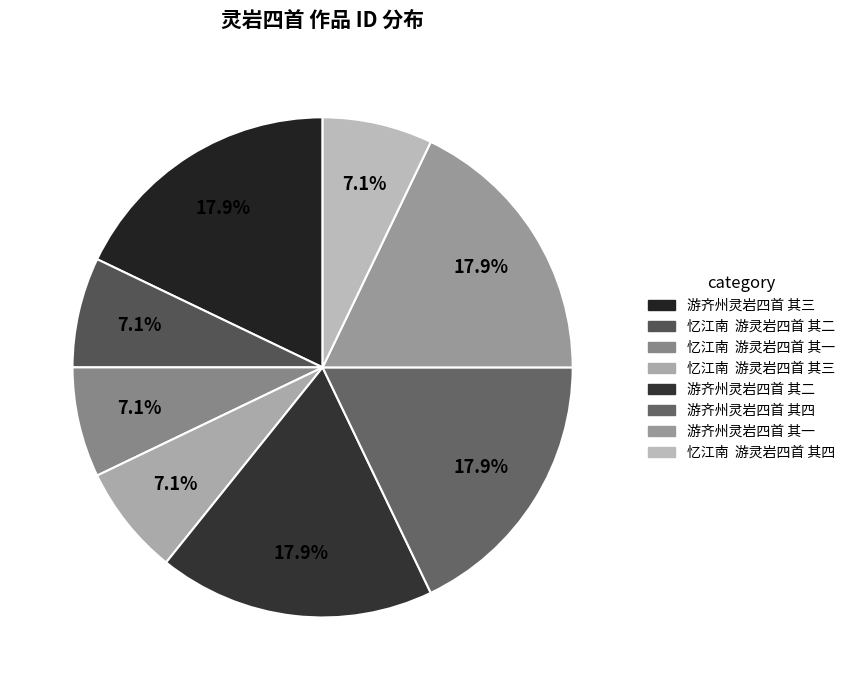

How many segments does this pie chart have?

8